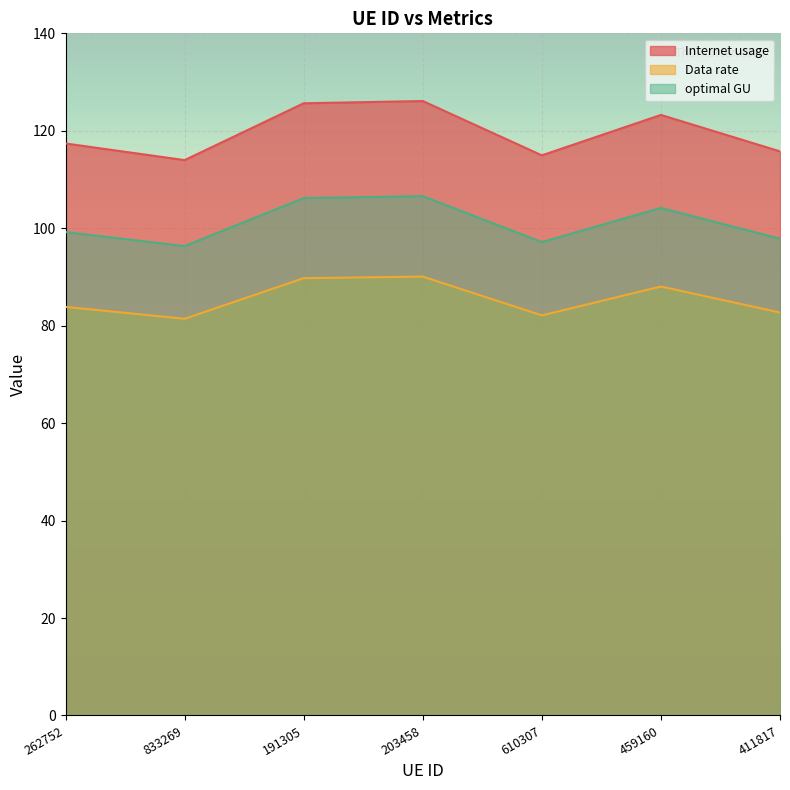

What is the label of the 1st point from the right?

411817